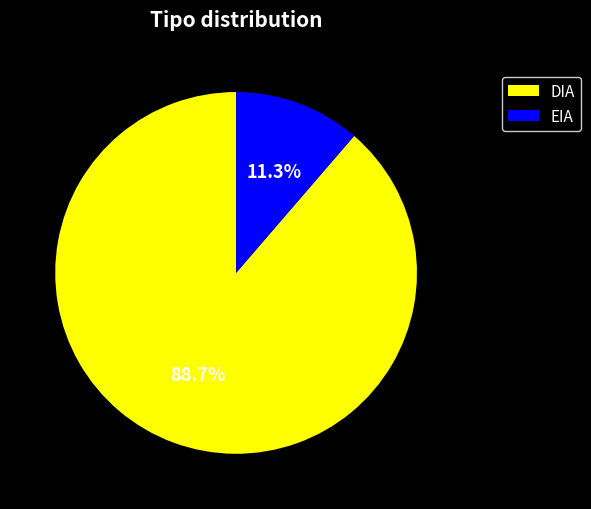

Which slice is the smallest?

EIA